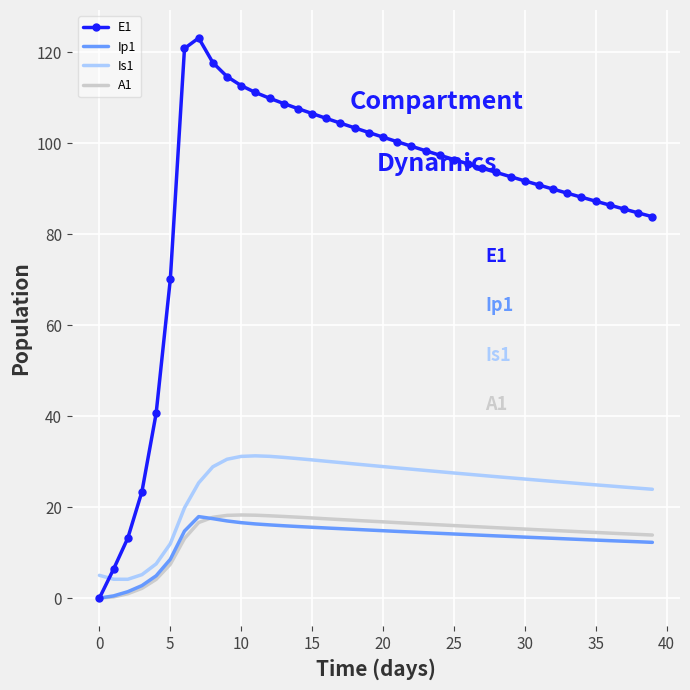

Count the number of data series in this chart.

4